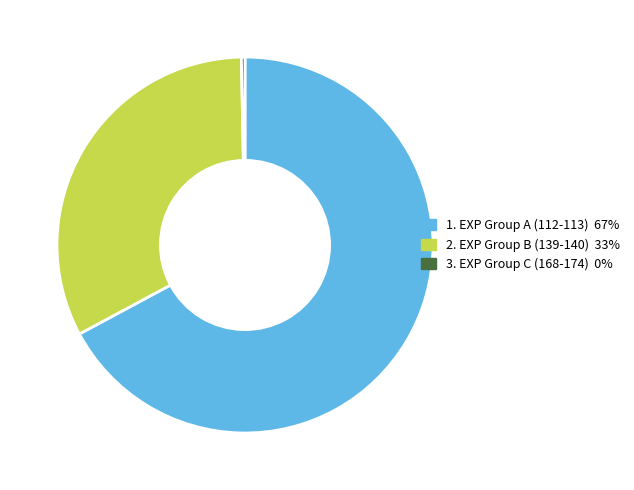

Rank the categories by value from lowest to highest.

3. EXP Group C (168-174) 0%, 2. EXP Group B (139-140) 33%, 1. EXP Group A (112-113) 67%